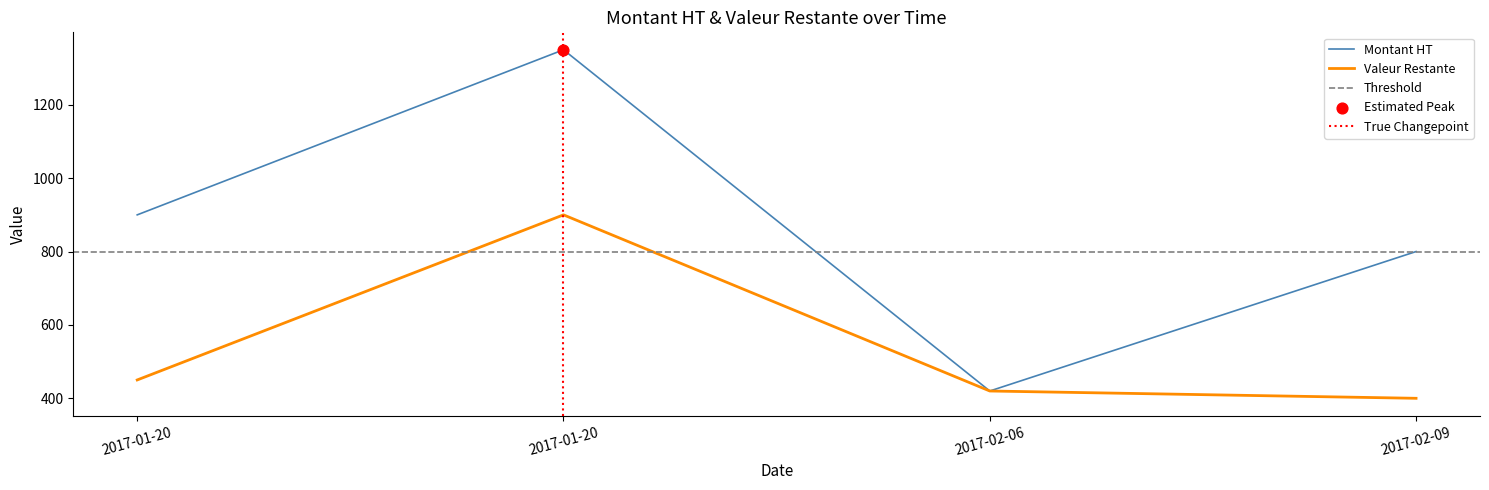

Which series reaches the minimum Y coordinate?

Valeur Restante